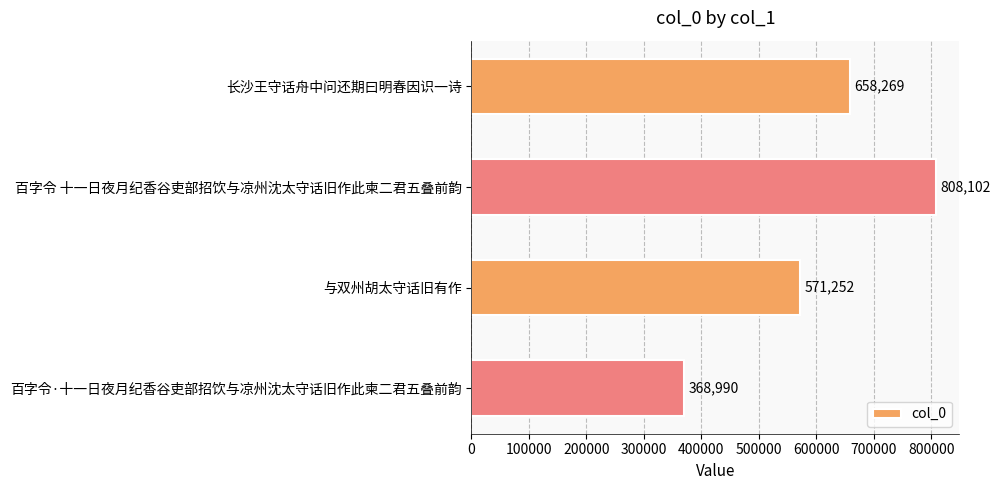

Is it true that the value at 百字令·十一日夜月纪香谷吏部招饮与凉州沈太守话旧作此柬二君五叠前韵 is 368990?

True